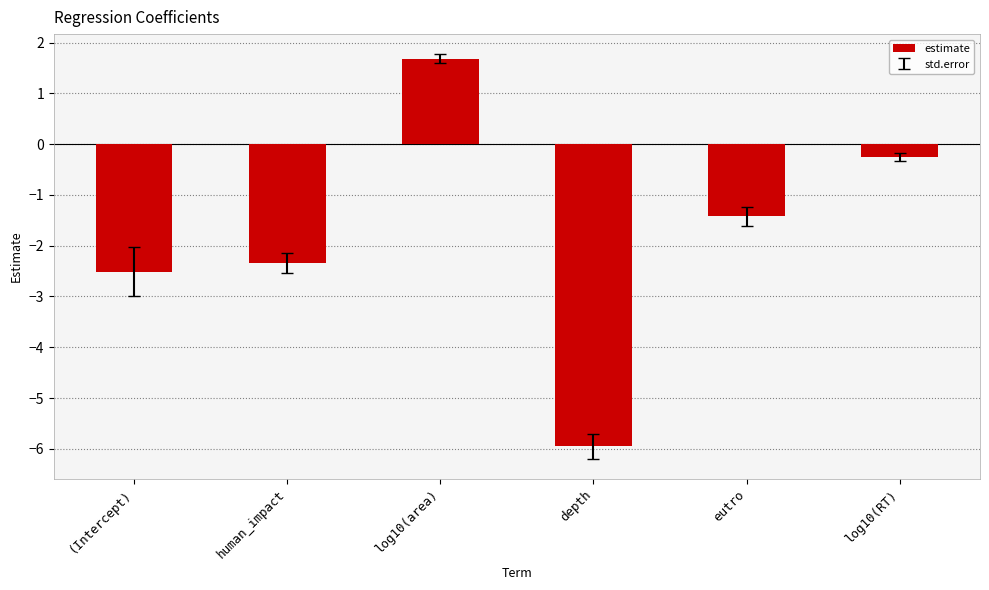

What position from the left is eutro?

5